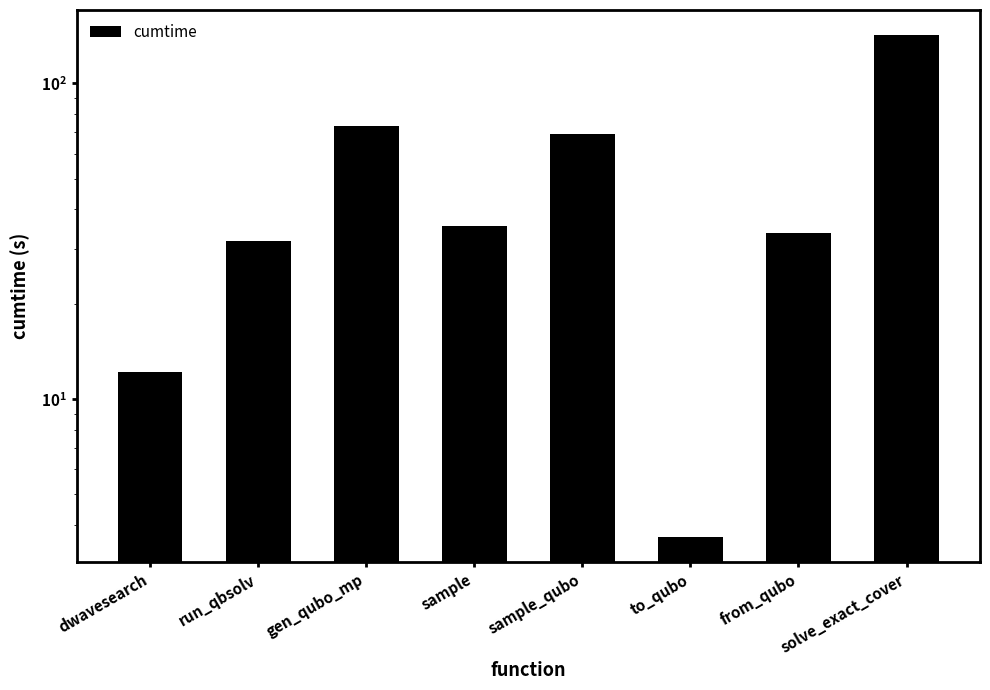

What is the label of the 2nd bar from the left?

run_qbsolv